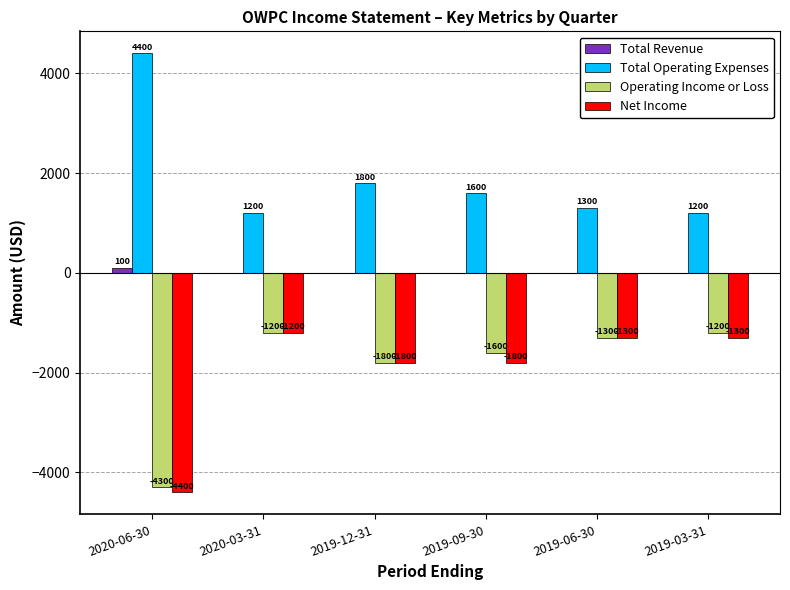

How many values in Total Revenue are above zero?

1